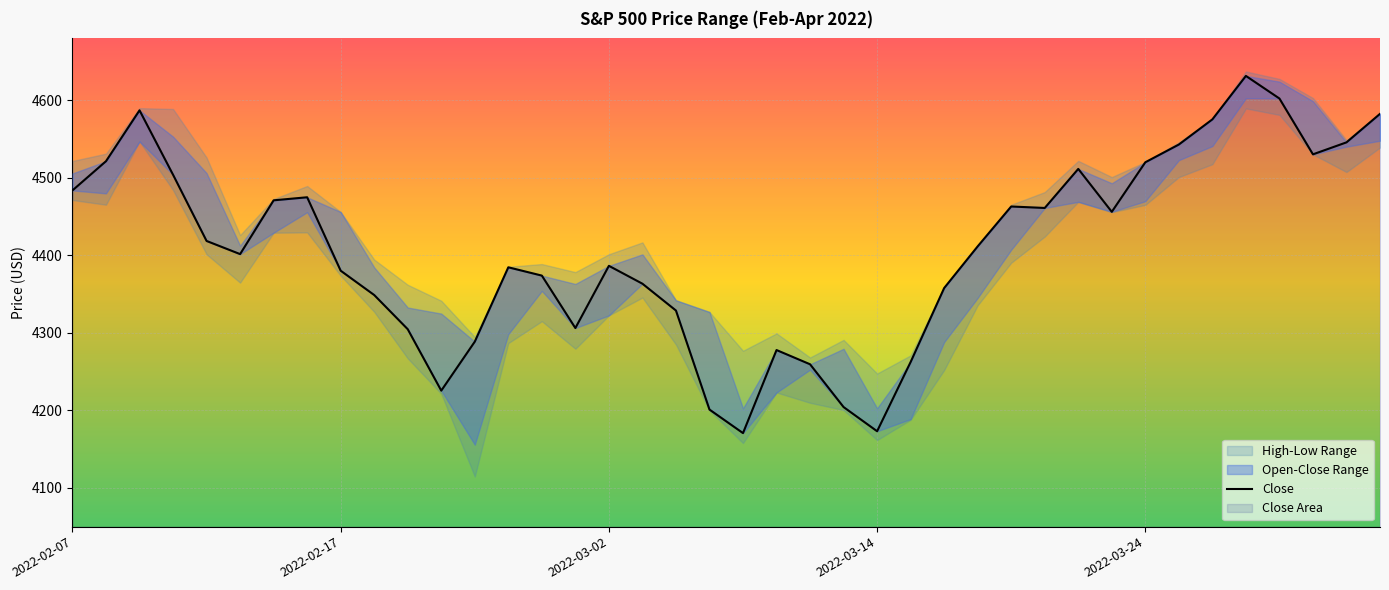

How many data points does each series have?

40